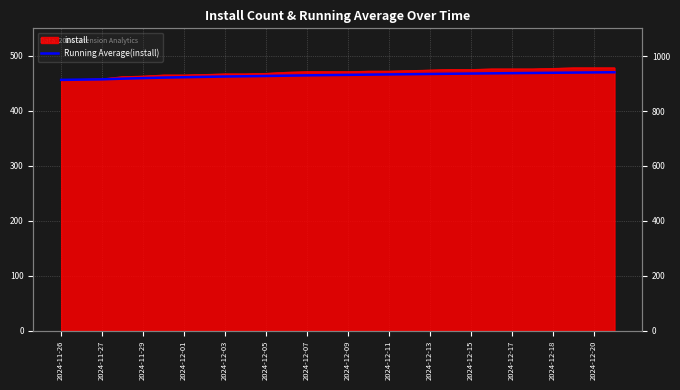

Which label corresponds to the smallest value in the chart?

2024-11-26